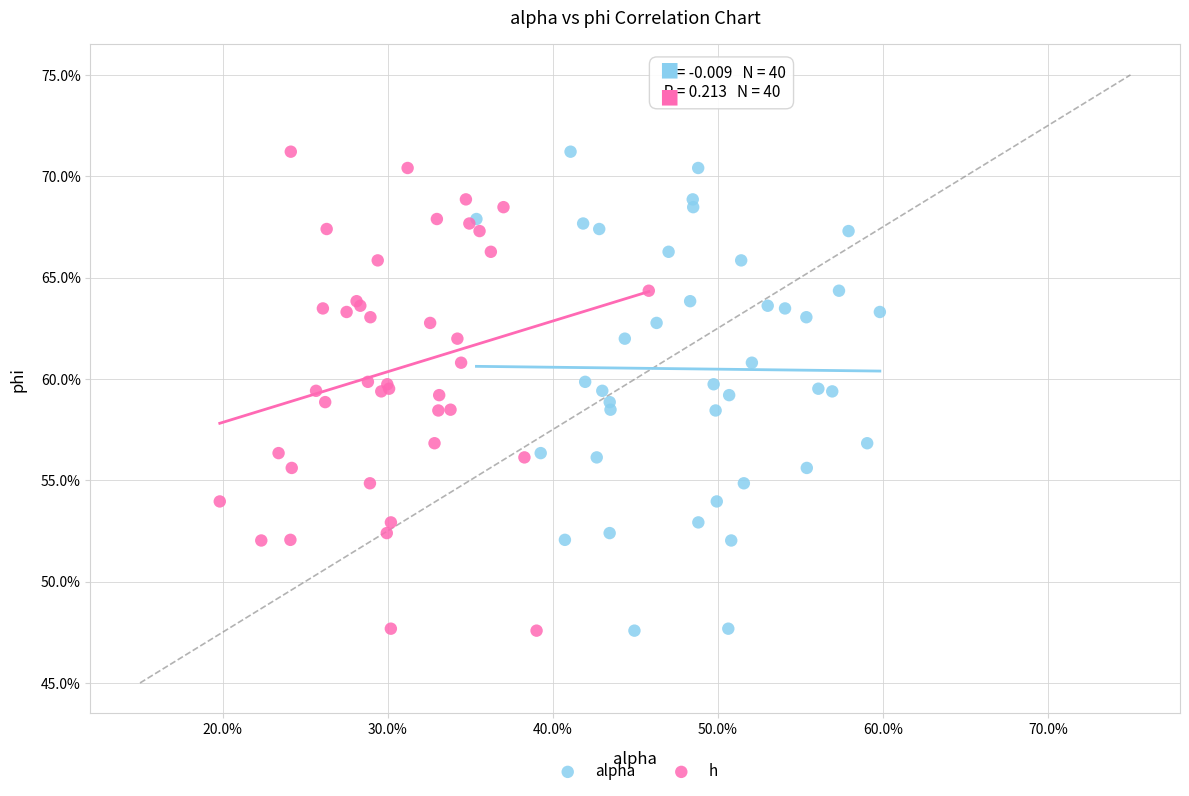

What are all the series names shown in the legend?

alpha, h